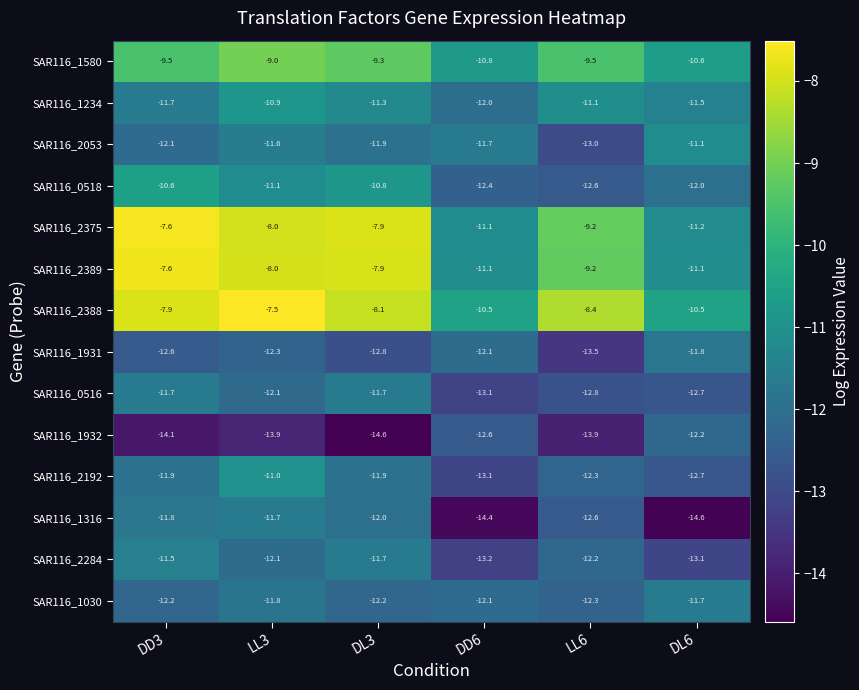

Which series has the widest spread of values?

SAR116_2375